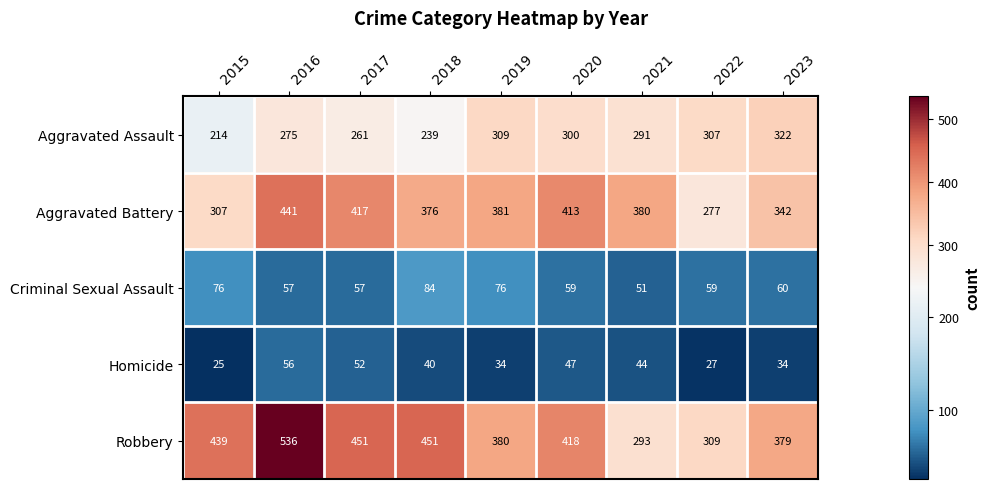

What is the difference between the second highest and second lowest values in the Homicide series?

25